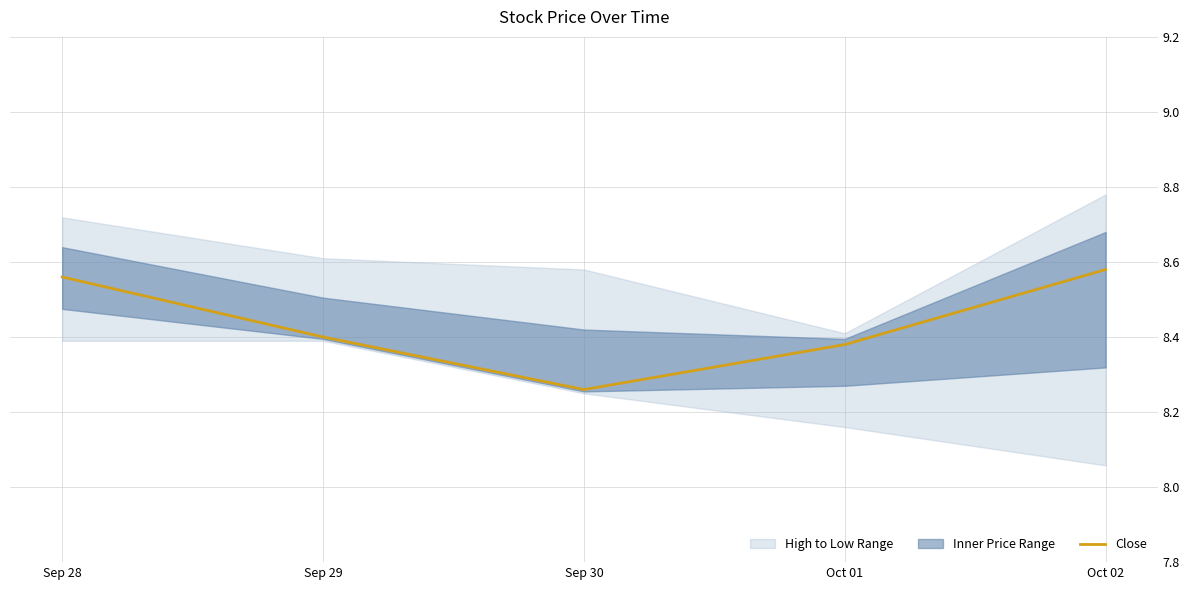

Does the chart have visible grid lines?

Yes